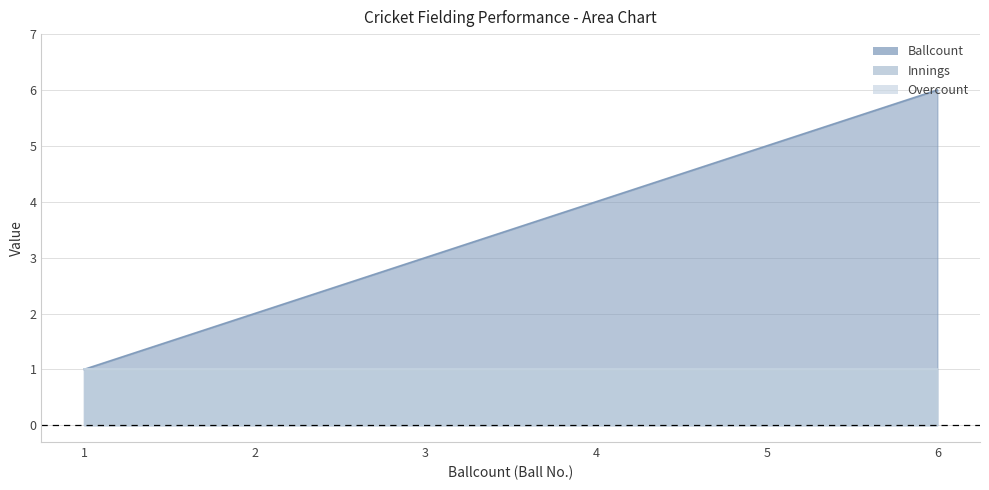

Reading right to left, list all the values displayed in this chart.

Ballcount: 6=6	5=5	4=4	3=3	2=2	1=1
Innings: 6=1	5=1	4=1	3=1	2=1	1=1
Overcount: 6=1	5=1	4=1	3=1	2=1	1=1